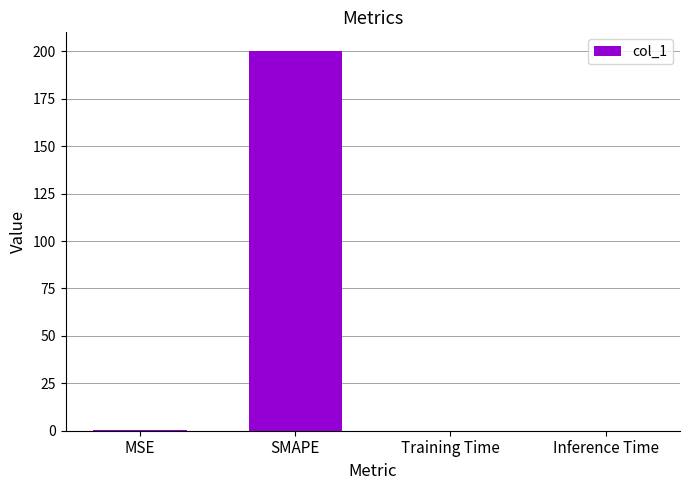

What is the maximum value shown in the chart?

200.0